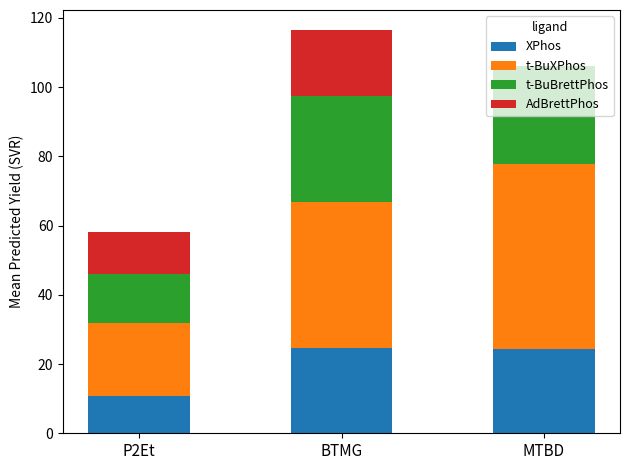

Is it true that XPhos equals 10.8 at MTBD?

False